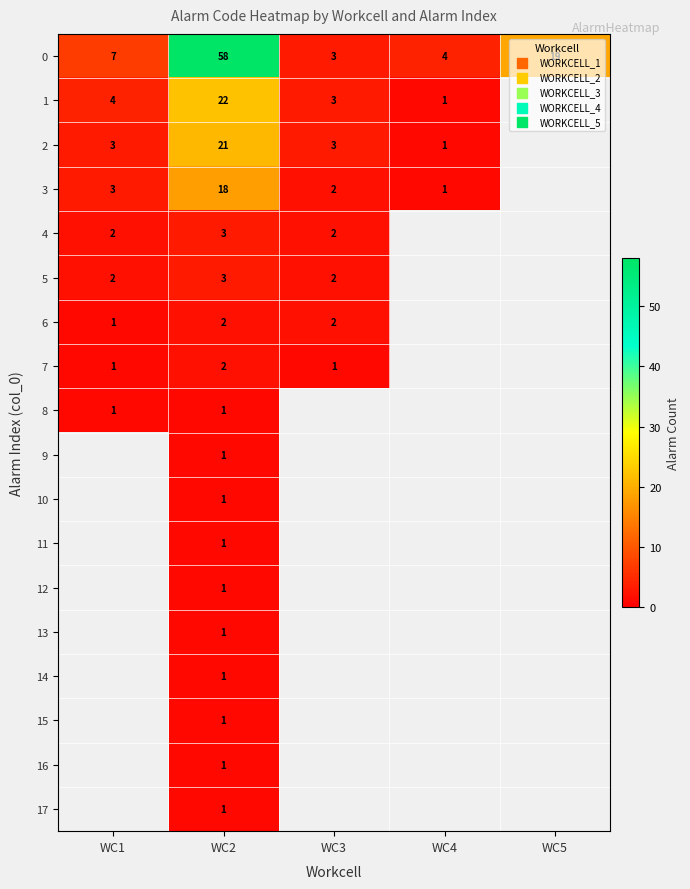

True or false: 4 has a value of 2 at WC1.

True